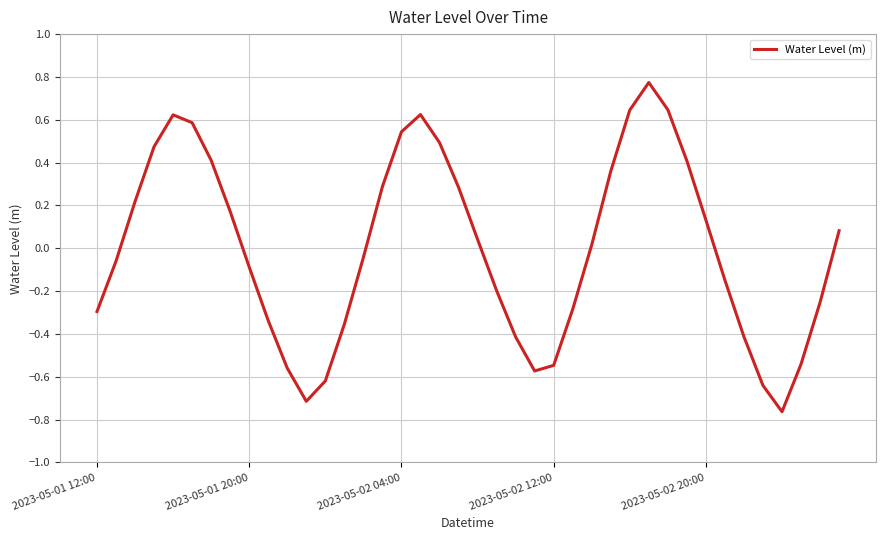

How many values are below zero?

20